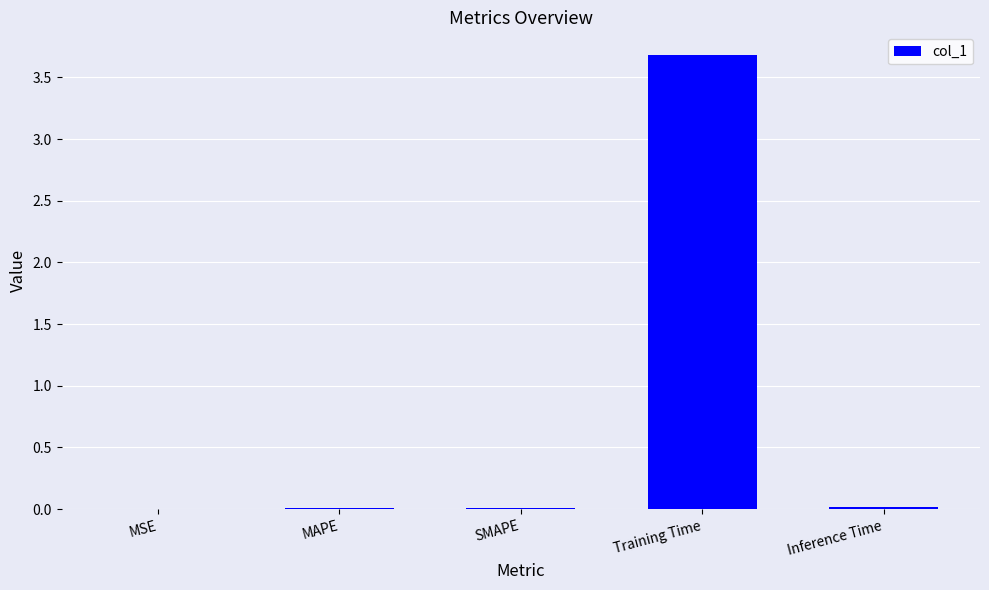

The chart shows a value of 0.0 at MAPE. True or false?

True